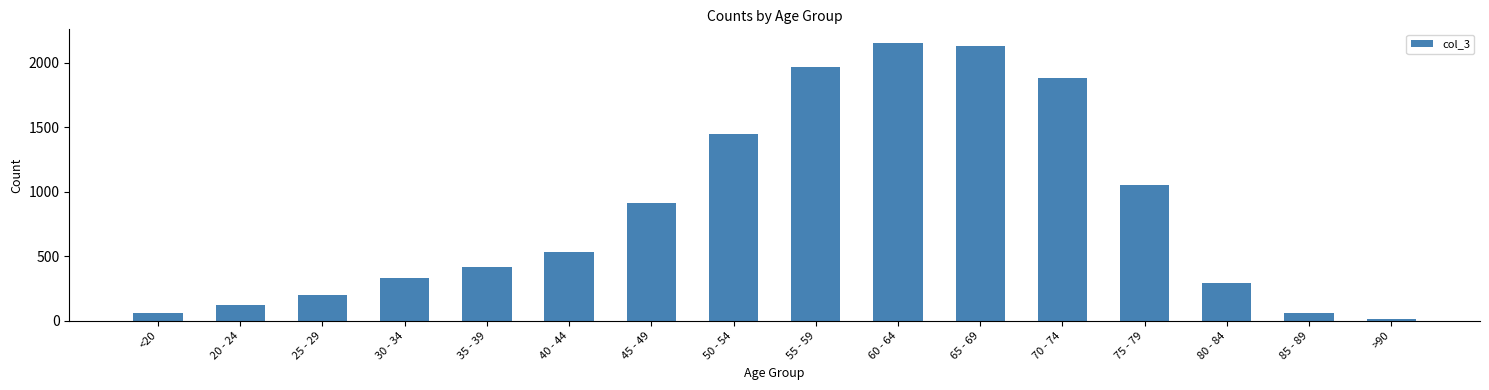

What is the change in value from 30 - 34 to 65 - 69?

+1797